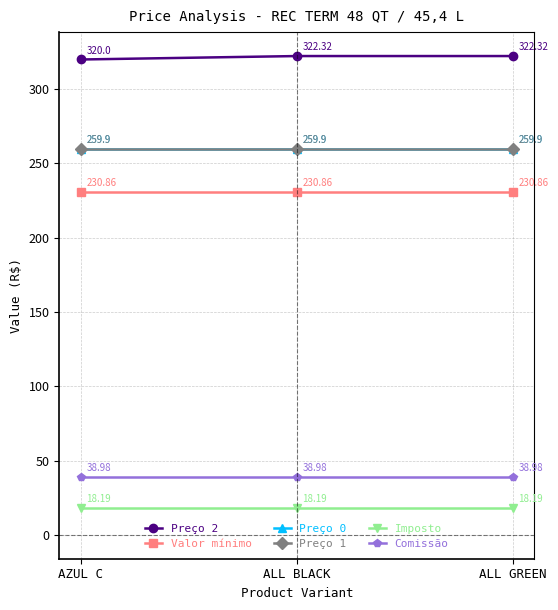

Reading left to right, what are all the values shown in this chart?

Preço 2: AZUL C=320.0	ALL BLACK=322.3	ALL GREEN=322.3
Valor mínimo: AZUL C=230.9	ALL BLACK=230.9	ALL GREEN=230.9
Preço 0: AZUL C=259.9	ALL BLACK=259.9	ALL GREEN=259.9
Preço 1: AZUL C=259.9	ALL BLACK=259.9	ALL GREEN=259.9
Imposto: AZUL C=18.2	ALL BLACK=18.2	ALL GREEN=18.2
Comissão: AZUL C=39.0	ALL BLACK=39.0	ALL GREEN=39.0